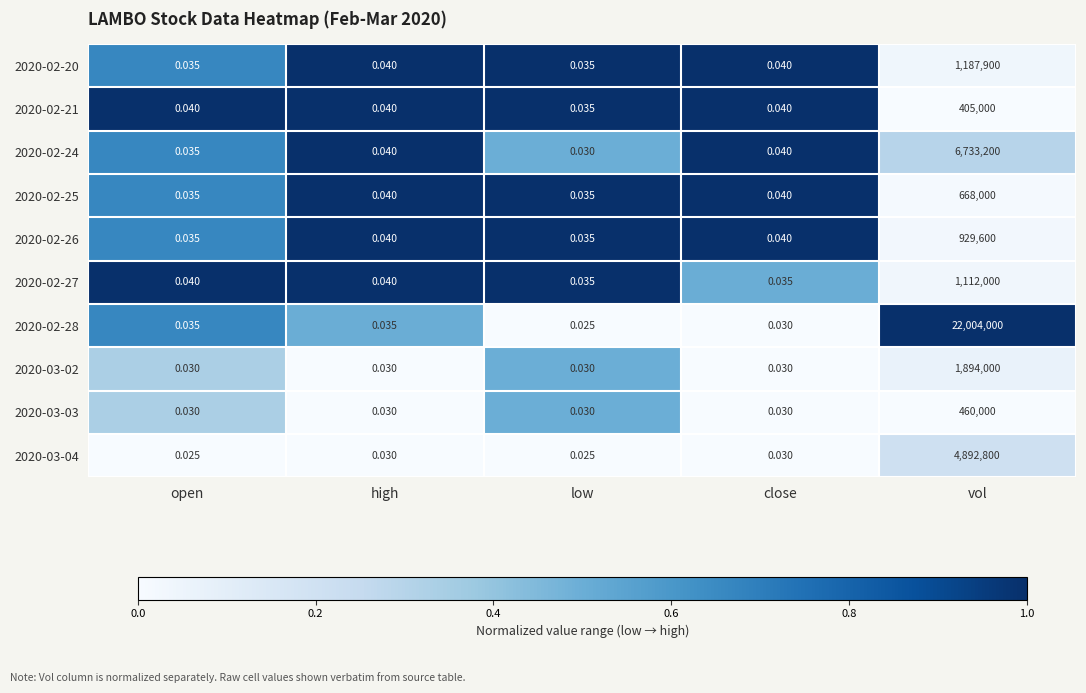

Is the value of 2020-03-04 at close greater than the value of 2020-02-25 at close?

No